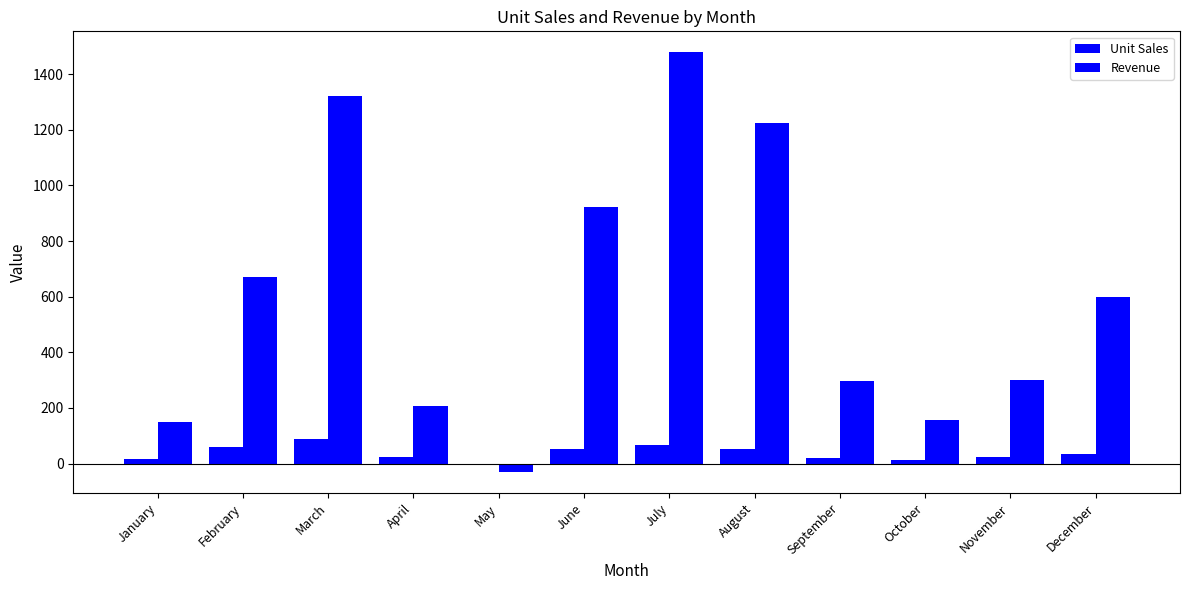

How many positive values does the Revenue series have?

11